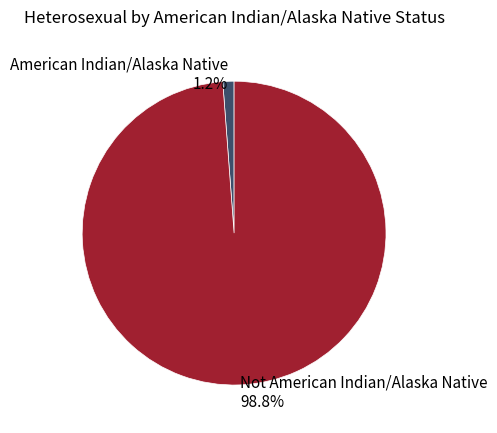

To the nearest percent, what is the difference between the largest and smallest slice percentages?

98%